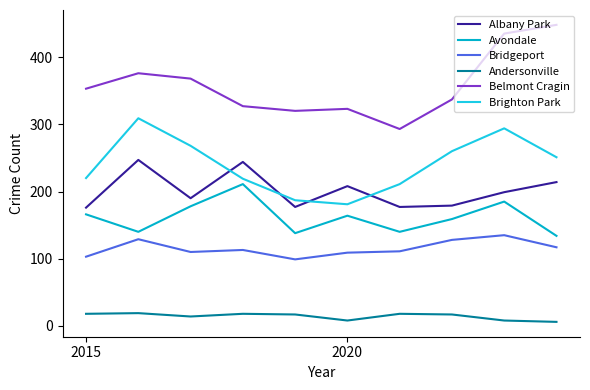

What is the maximum value for Andersonville?

19